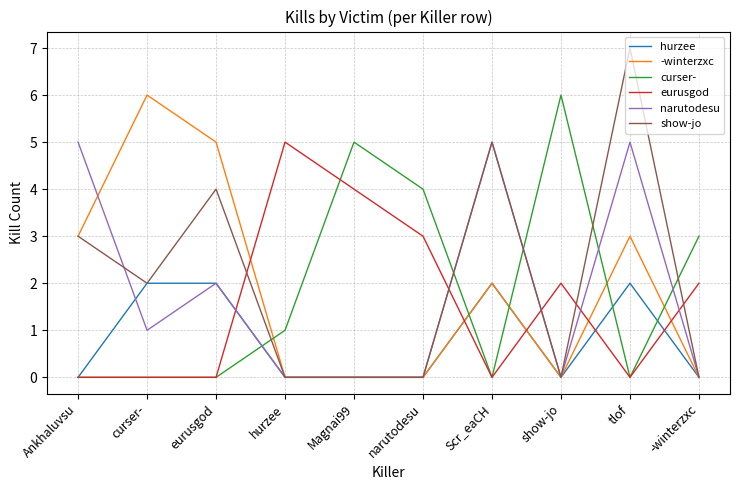

Between curser- and narutodesu, which series saw the biggest shift?

-winterzxc